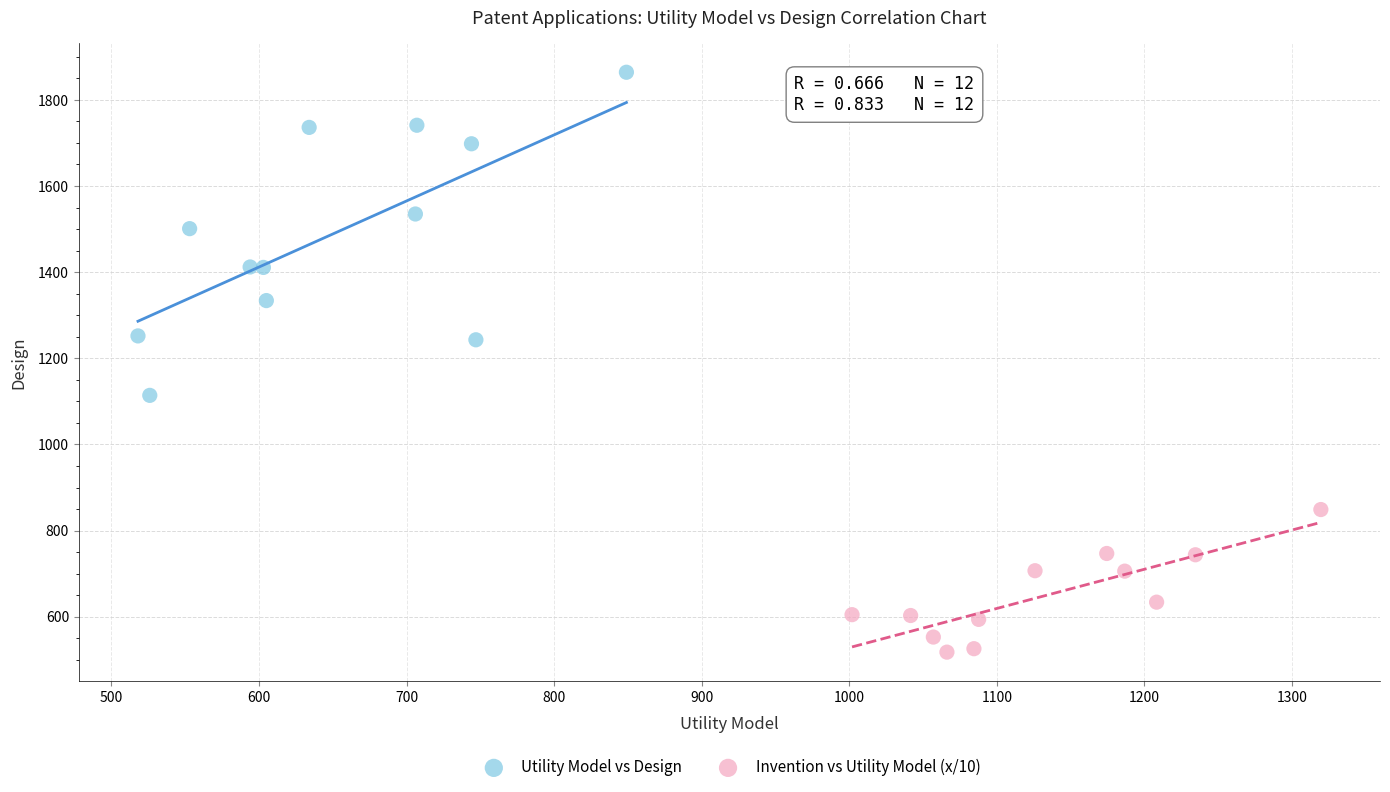

Which series contains the lowest Y value?

Invention vs Utility Model (x/10)